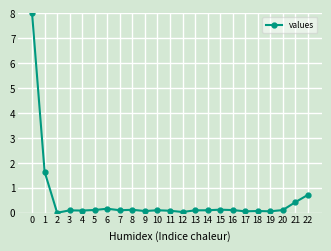

True or false: the data shows 0.1 at 14.

True